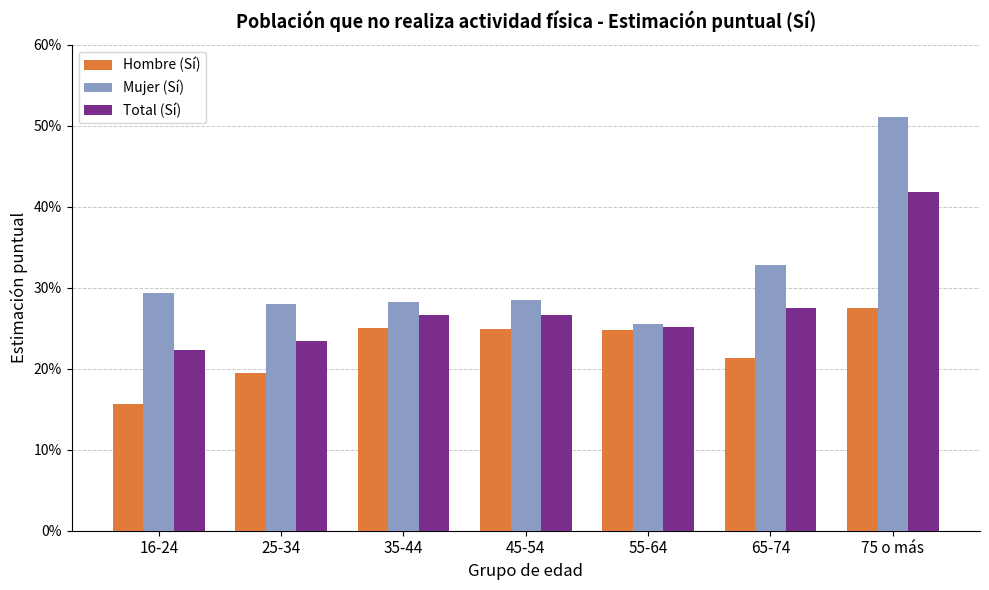

What are all the series names shown in the legend?

Hombre (Sí), Mujer (Sí), Total (Sí)